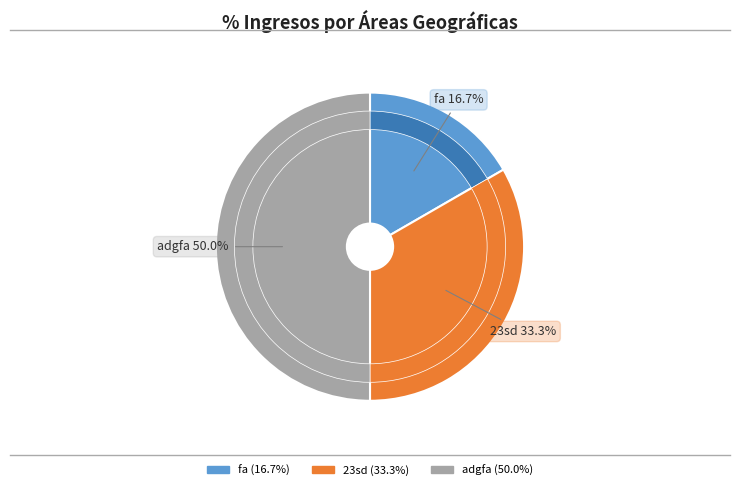

Which slice is the largest?

adgfa